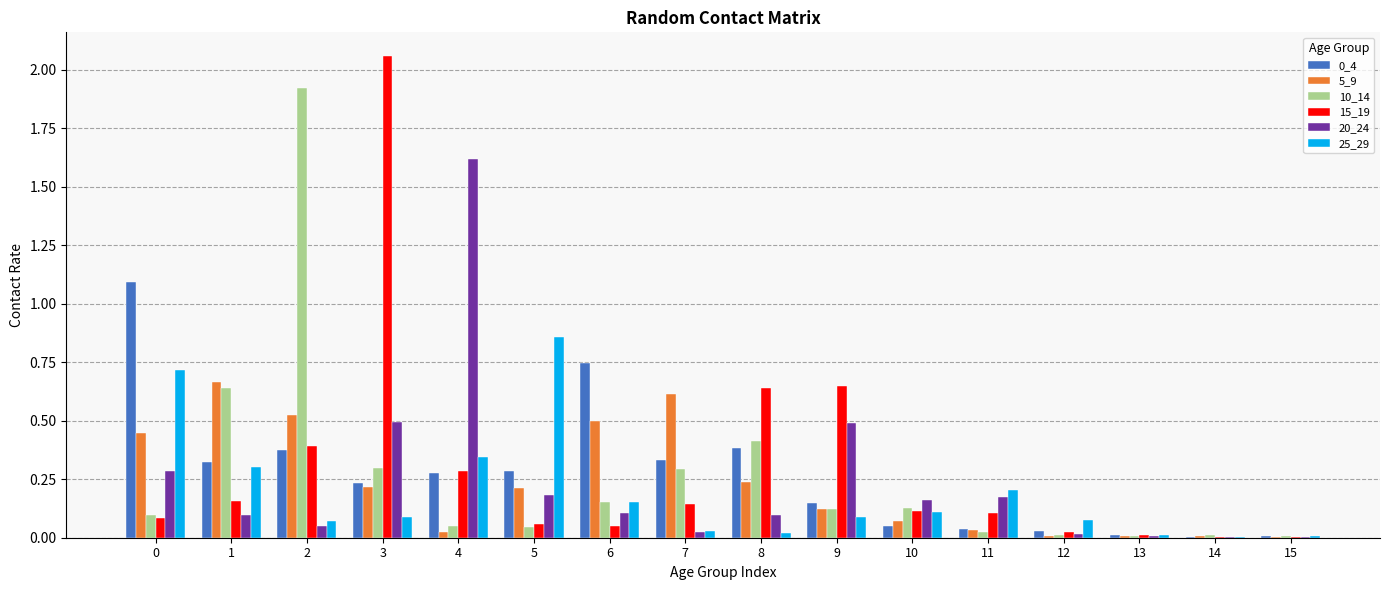

What is the spread (max minus min) of values at 2?

1.9